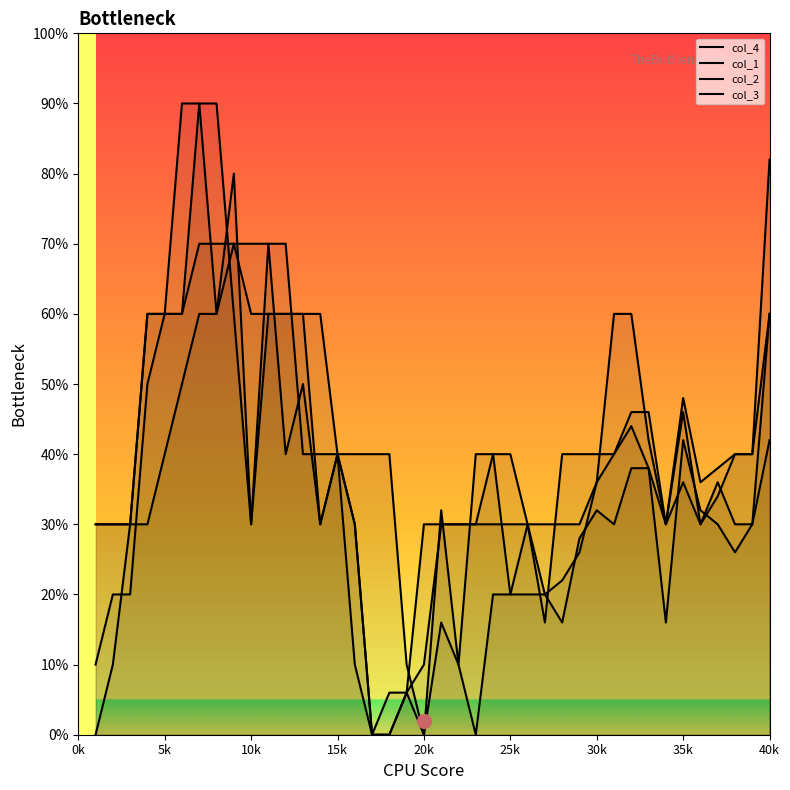

What value does the col_1 series have at 40k?

8.0